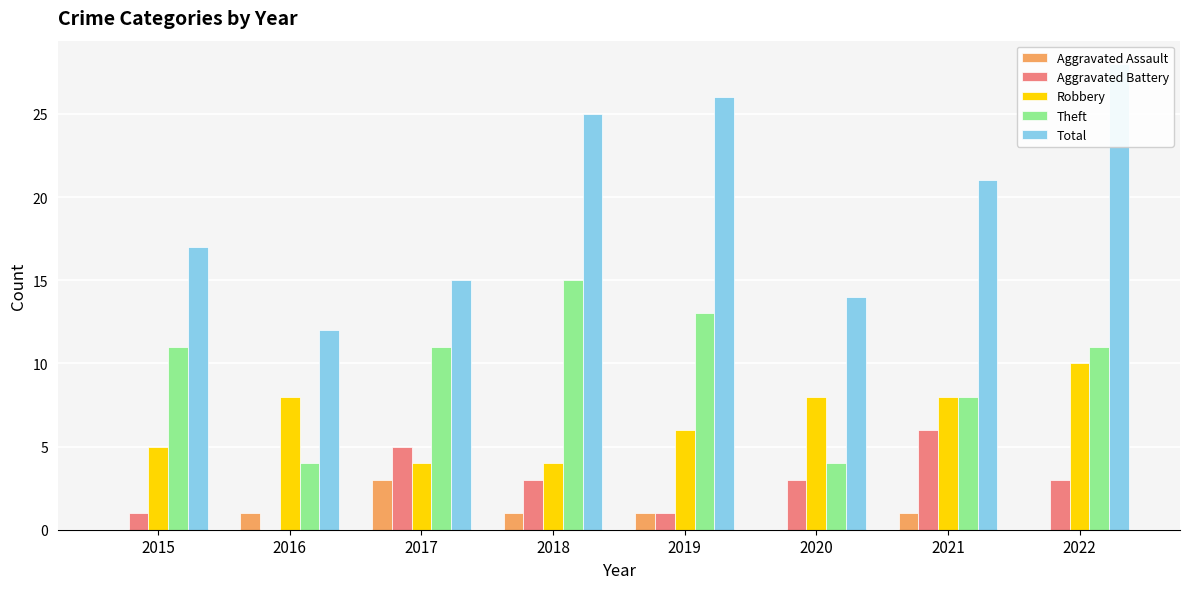

The value of Theft at 2022 is 11. True or false?

True